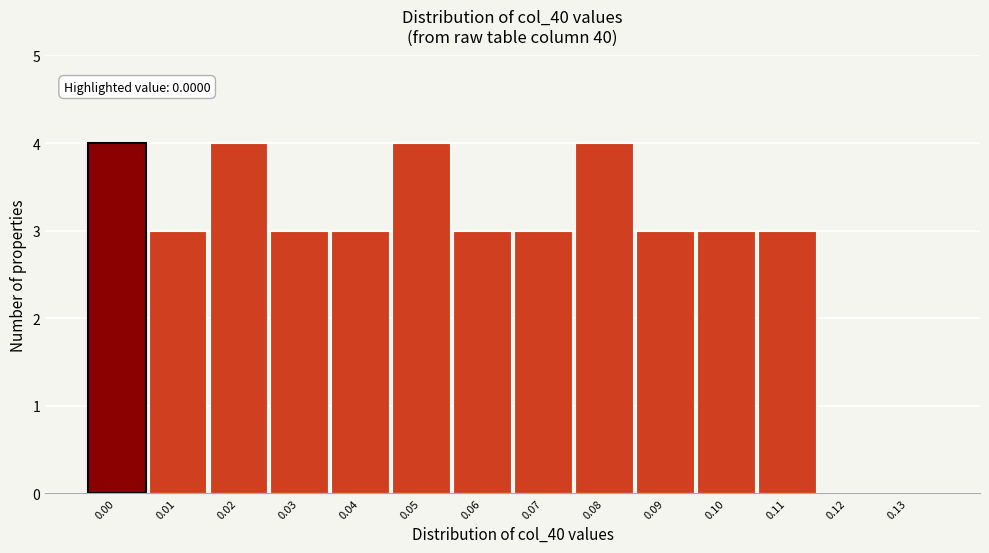

Reading left to right, transcribe all the data shown in this chart.

0.00=4	0.01=3	0.02=4	0.03=3	0.04=3	0.05=4	0.06=3	0.07=3	0.08=4	0.09=3	0.10=3	0.11=3	0.12=0	0.13=0